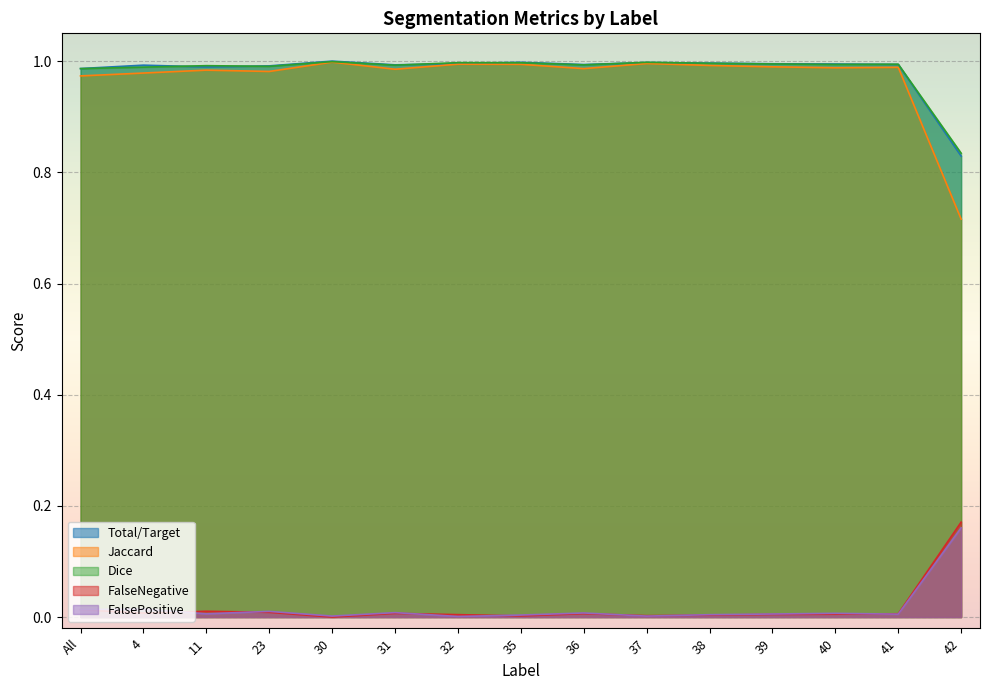

Which series has the widest spread of values?

Jaccard